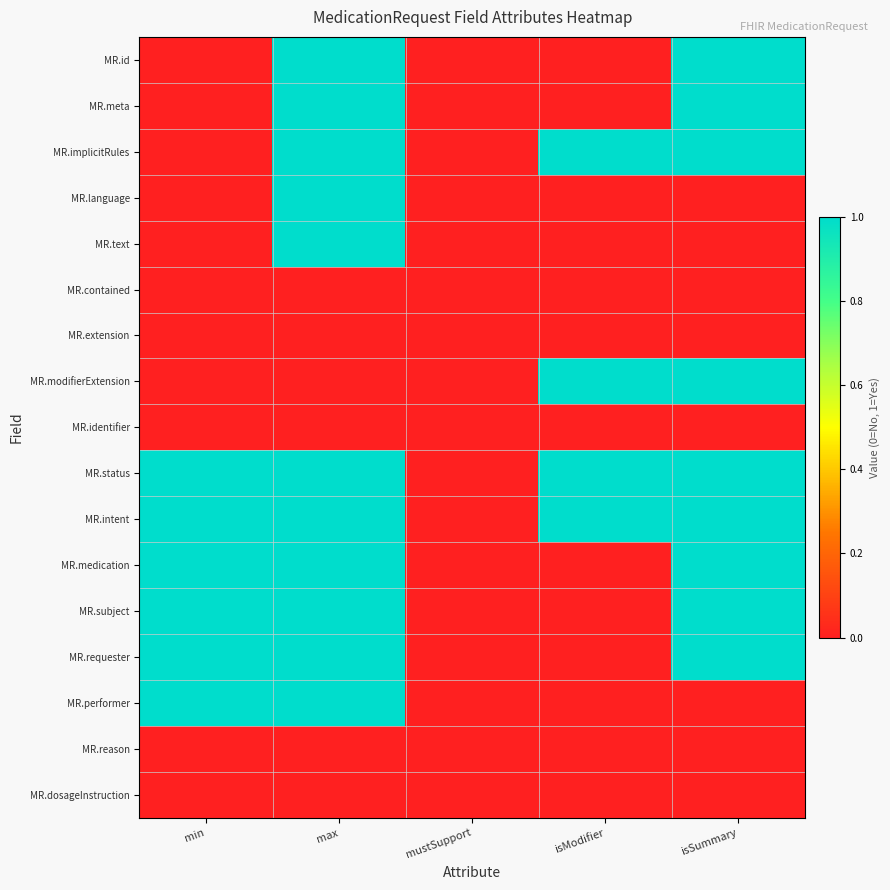

List the series in order of their peak value, lowest first.

MR.contained, MR.extension, MR.identifier, MR.reason, MR.dosageInstruction, MR.id, MR.meta, MR.implicitRules, MR.language, MR.text, MR.modifierExtension, MR.status, MR.intent, MR.medication, MR.subject, MR.requester, MR.performer